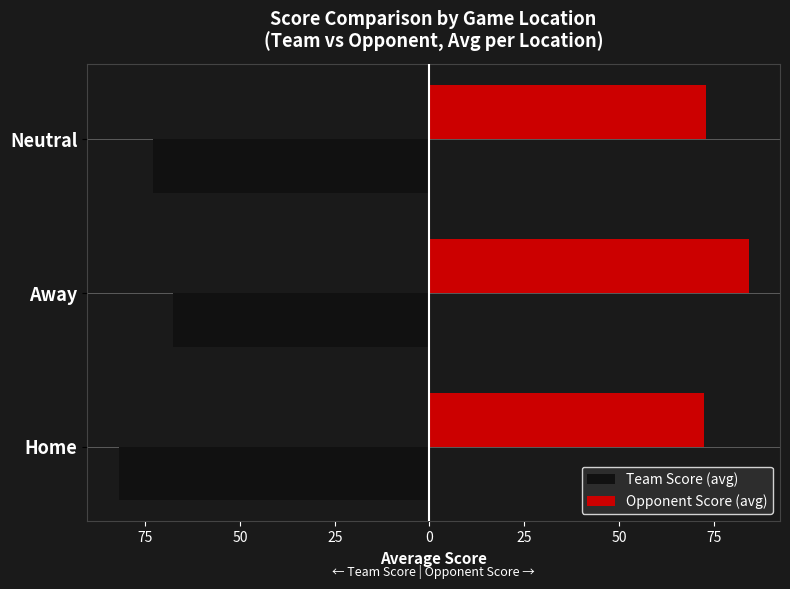

What are all the series names shown in the legend?

Team Score (avg), Opponent Score (avg)